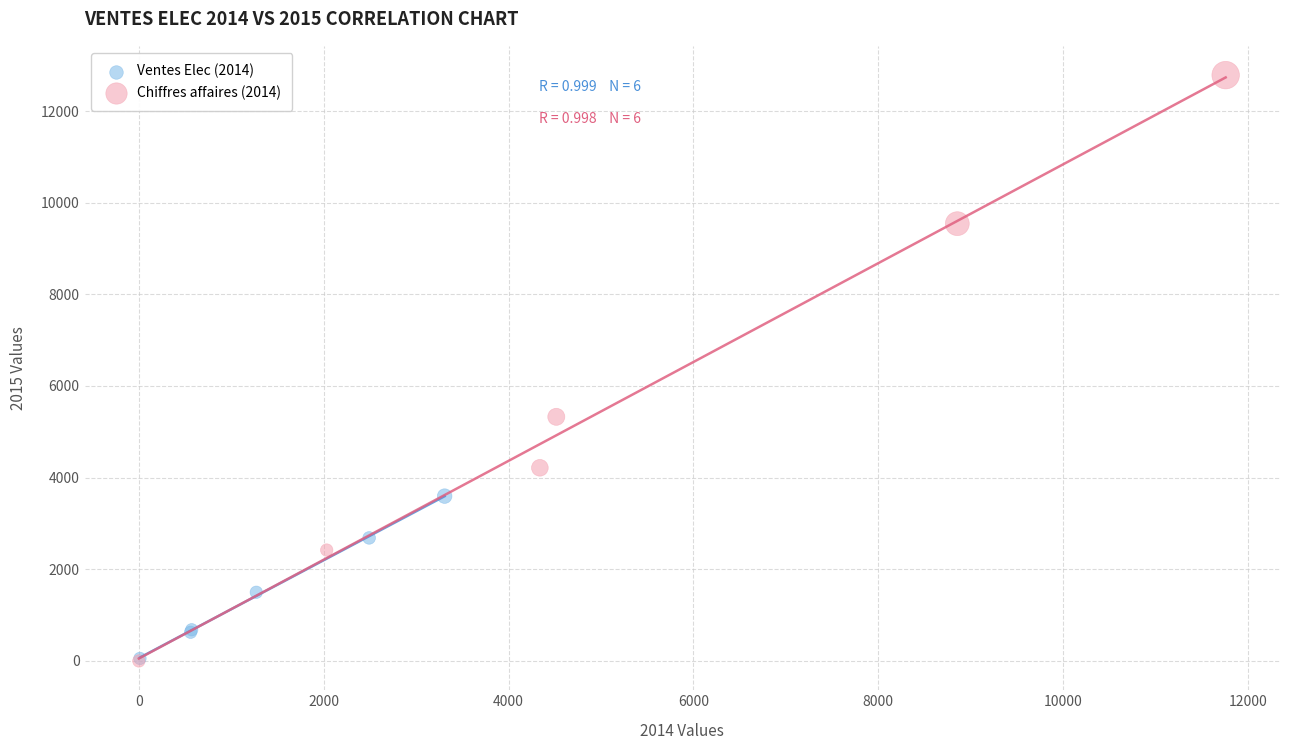

Which series reaches the maximum Y coordinate?

Chiffres affaires (2014)